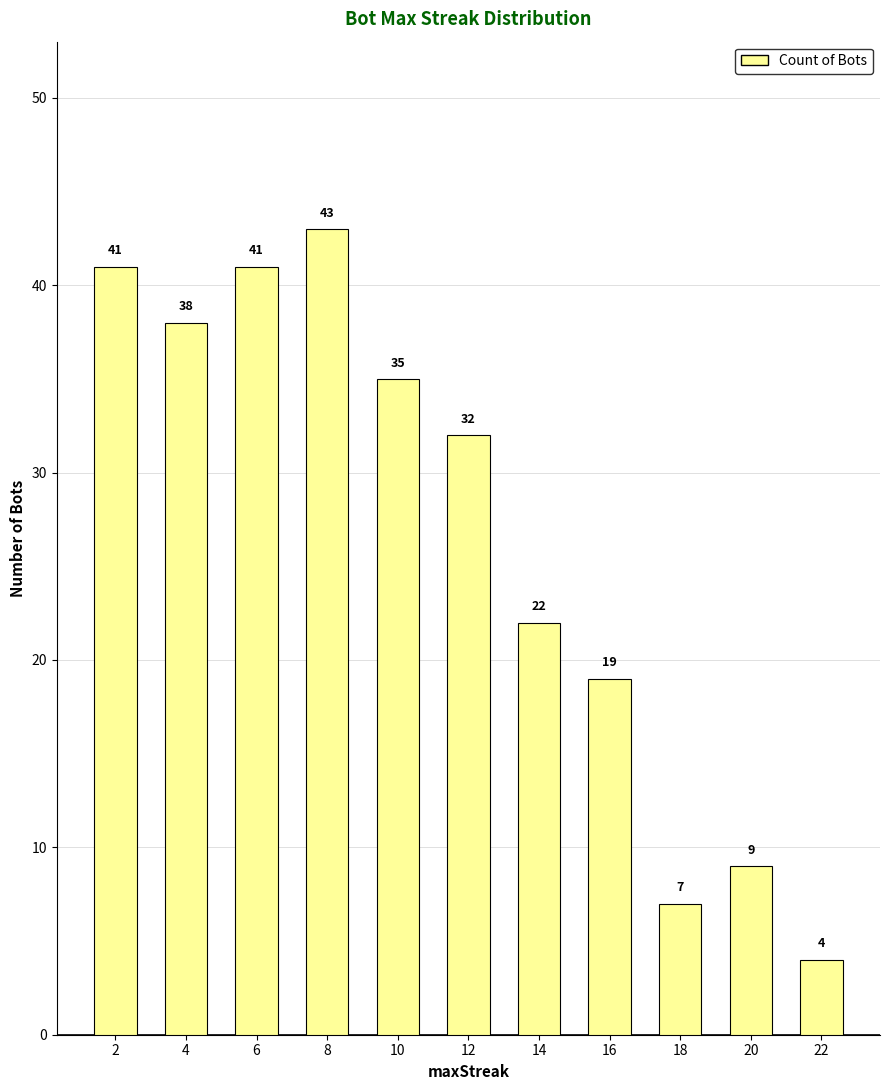

Which has a higher value, 10 or 6?

6